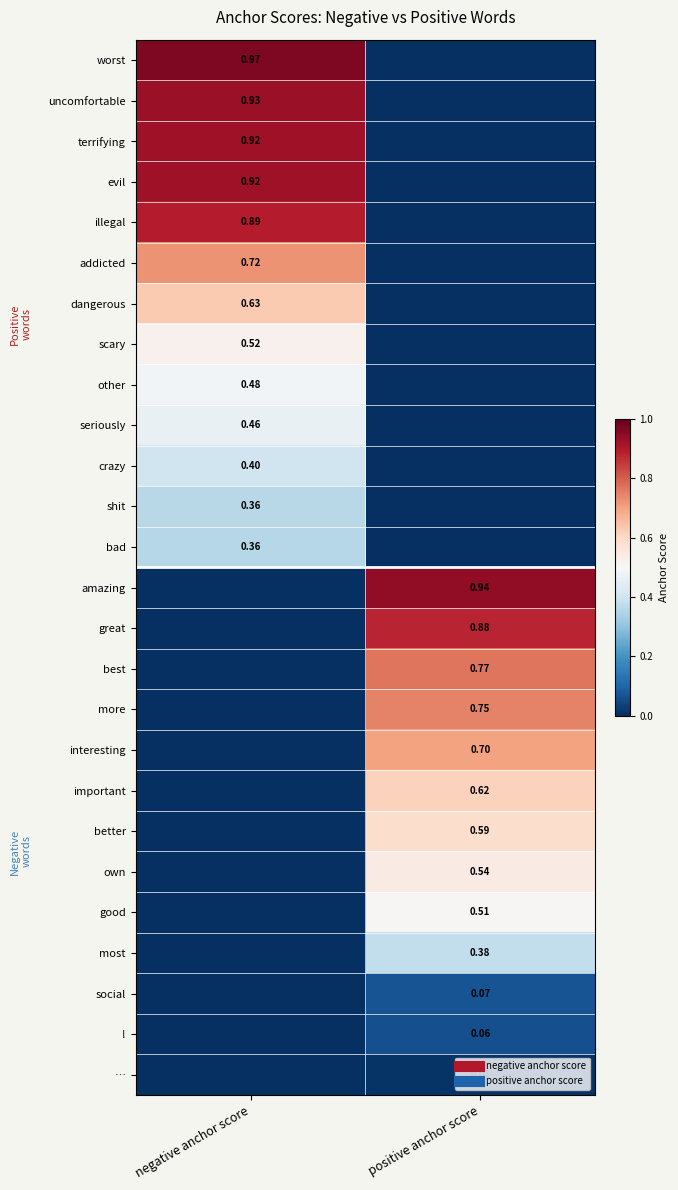

Which series has the largest range (max minus min)?

worst